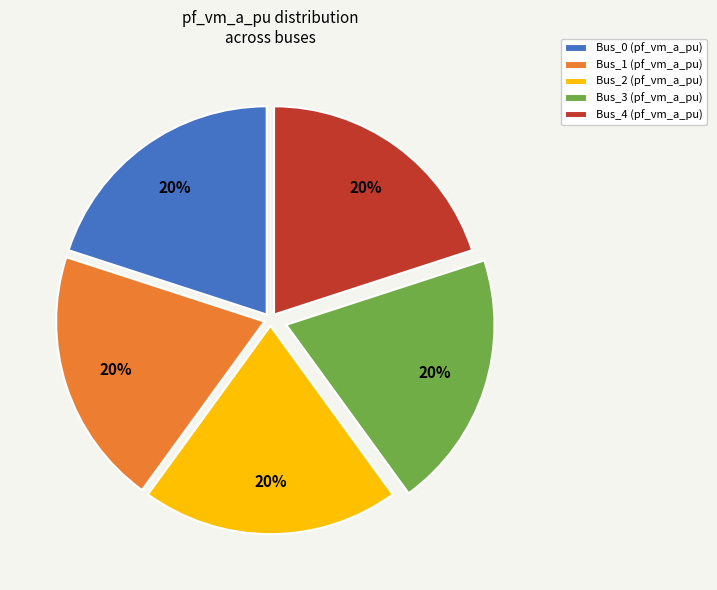

To the nearest percent, what is the combined percentage of Bus_1 and Bus_0?

40%